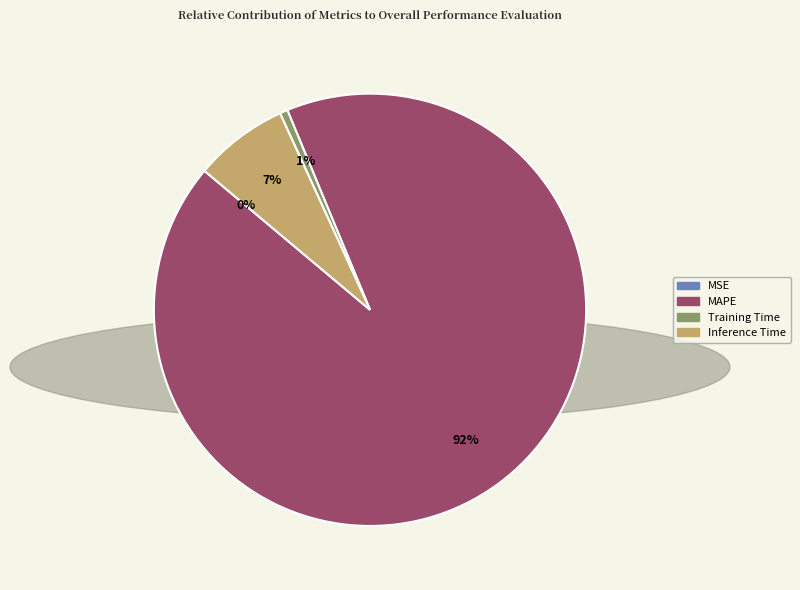

To the nearest percent, what is the difference between the largest and smallest slice percentages?

92%